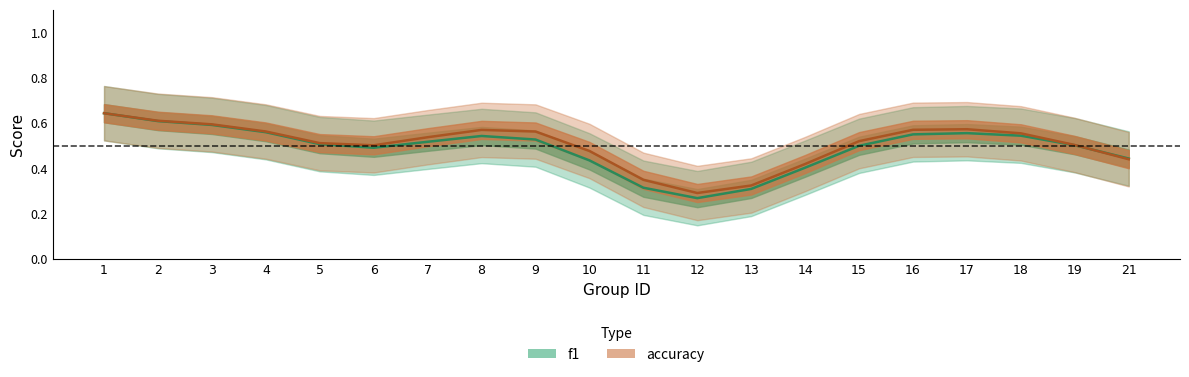

What is the difference between the maximum and minimum values in the f1 series?

0.4